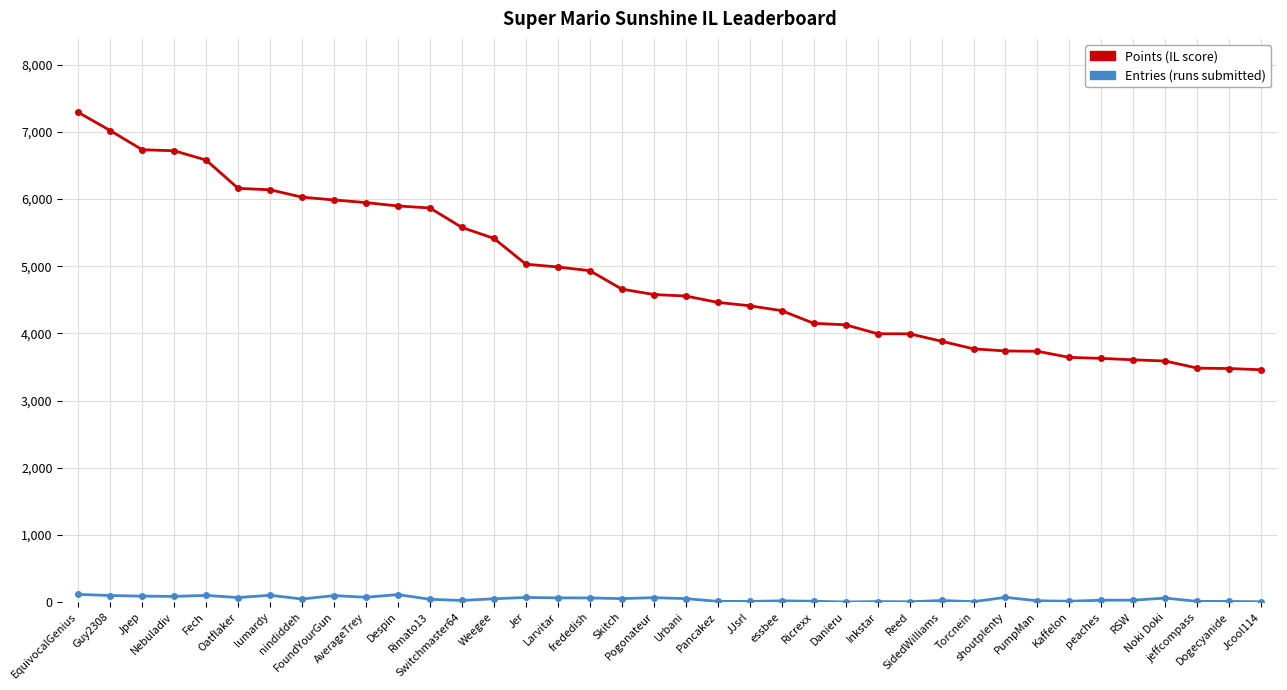

Which series has the largest total across all categories?

Points